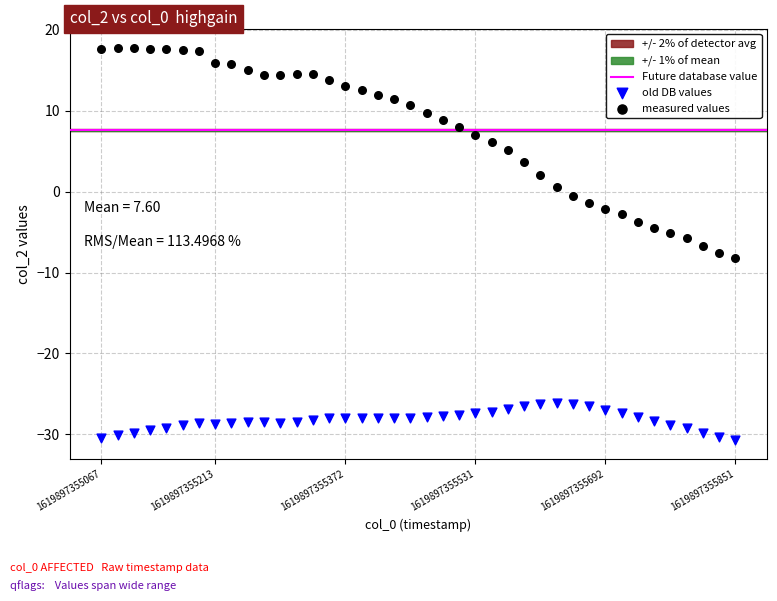

Across all data points, what is the range of Y values (max minus min)?

48.4